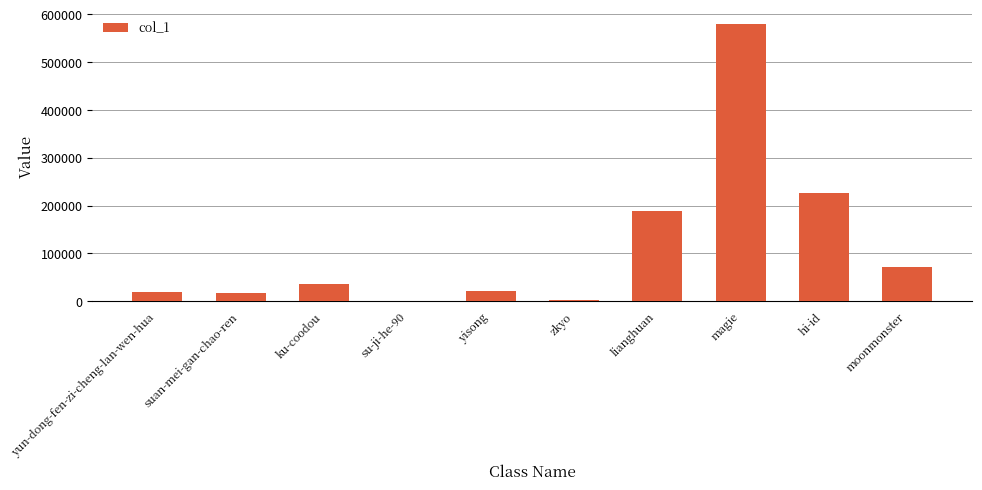

Where is the data nearest to the value 290599?

hi-id